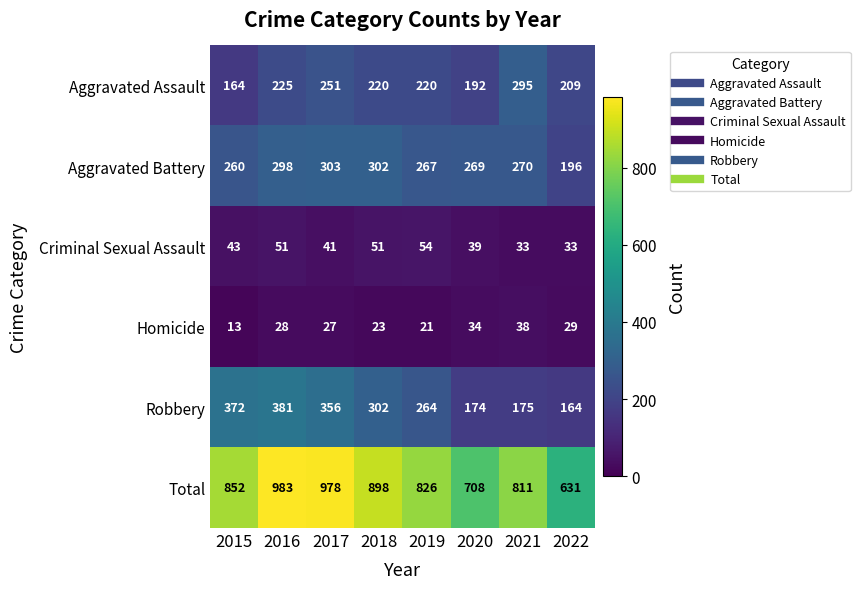

Which series changed the most between 2017 and 2022?

Total